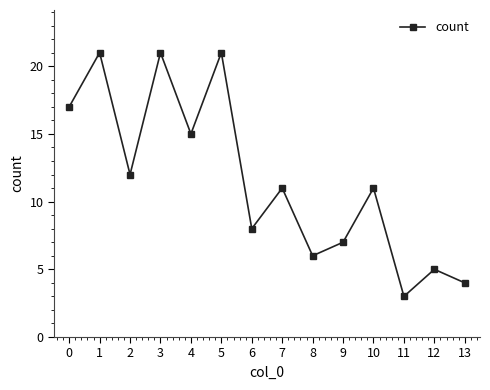

Reading left to right, transcribe all the data shown in this chart.

0=17	1=21	2=12	3=21	4=15	5=21	6=8	7=11	8=6	9=7	10=11	11=3	12=5	13=4